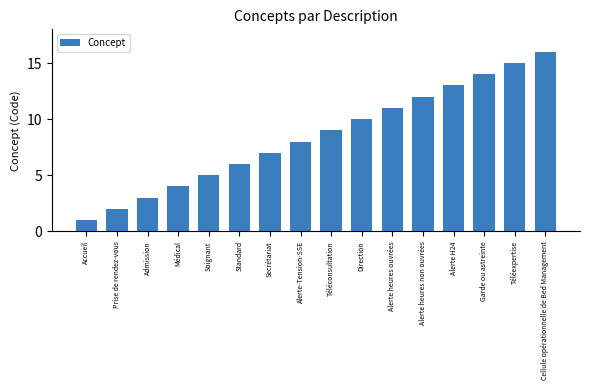

What is the label of the 4th bar from the left?

Médical